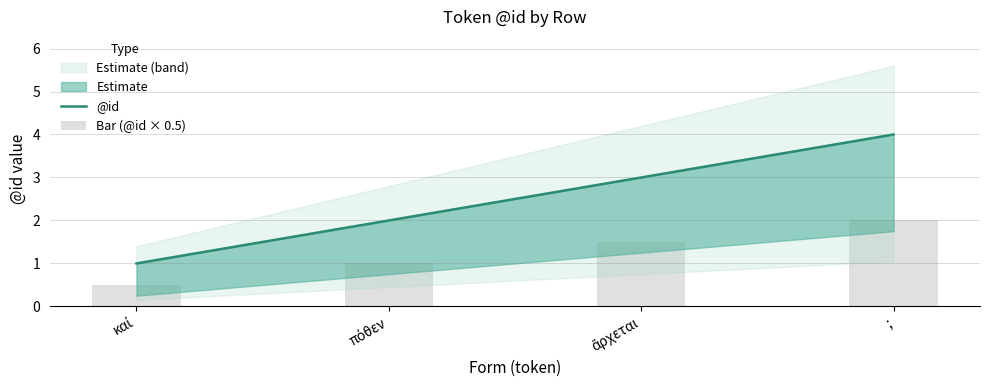

Reading left to right, what are all the values shown in this chart?

@id: 1.0	2.0	3.0	4.0
Bar (@id × 0.5): 0.5	1.0	1.5	2.0